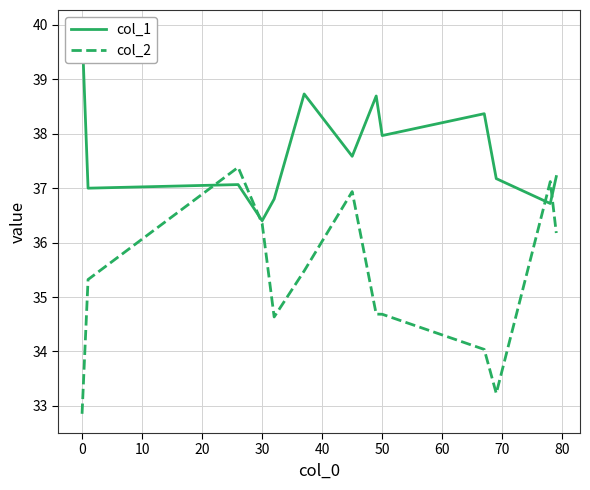

Rank the series by their maximum value, from highest to lowest.

col_1, col_2